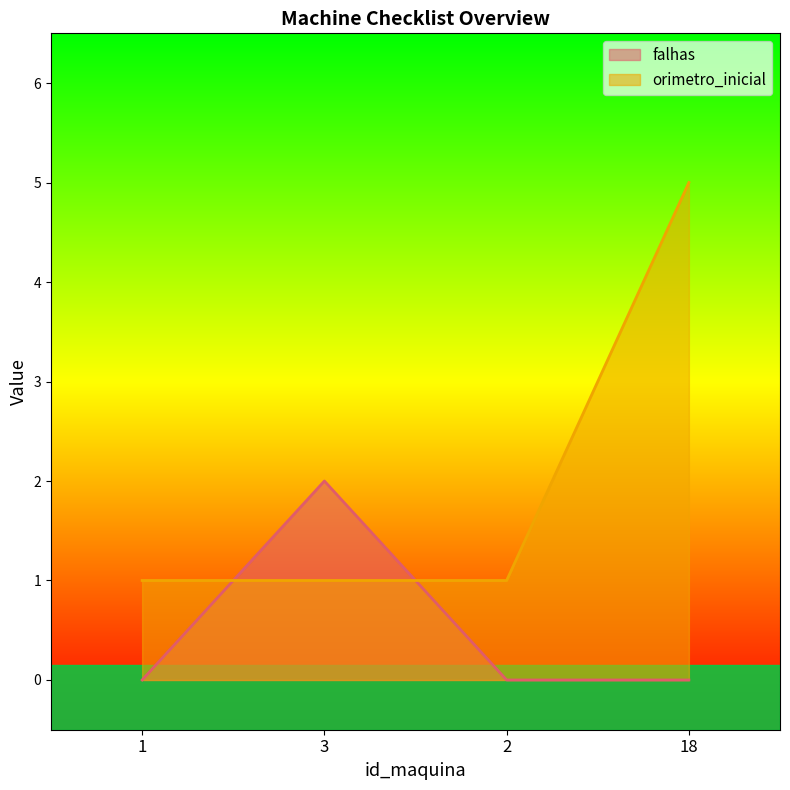

Where is the first local maximum for falhas?

3